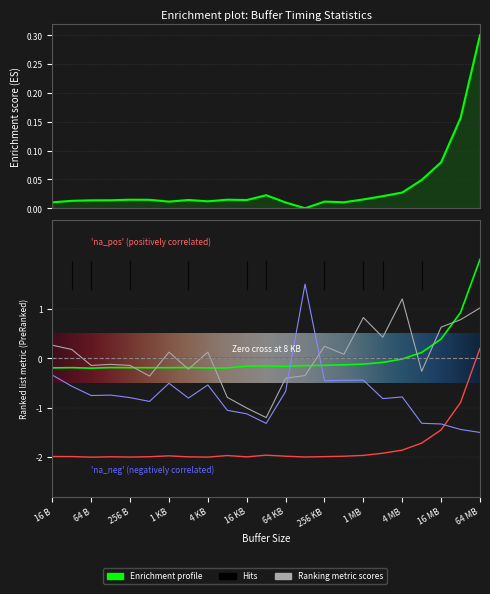

How many data points in 最小値 are less than -1?

21